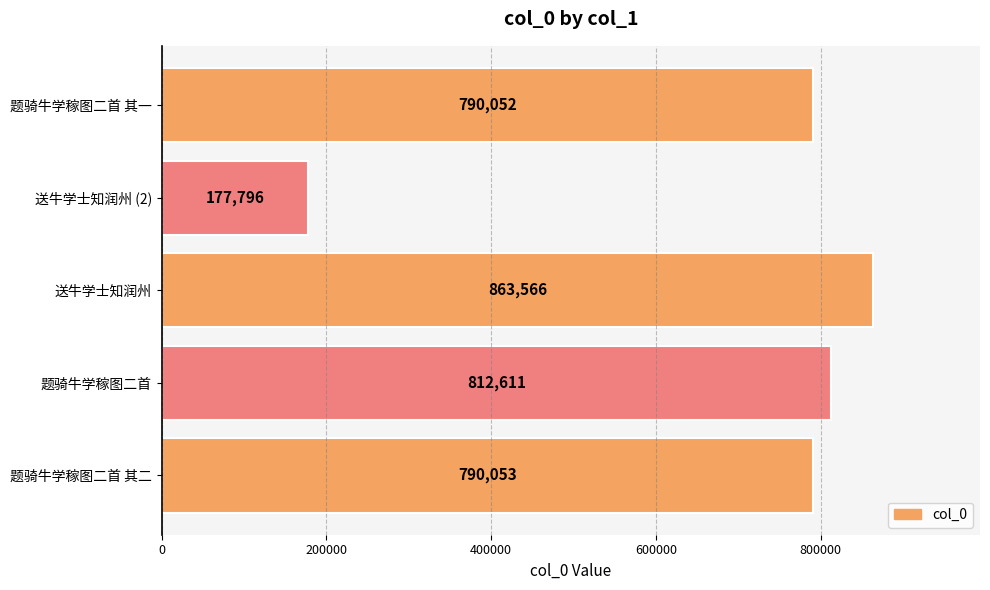

What is the sum of all values?

3434078